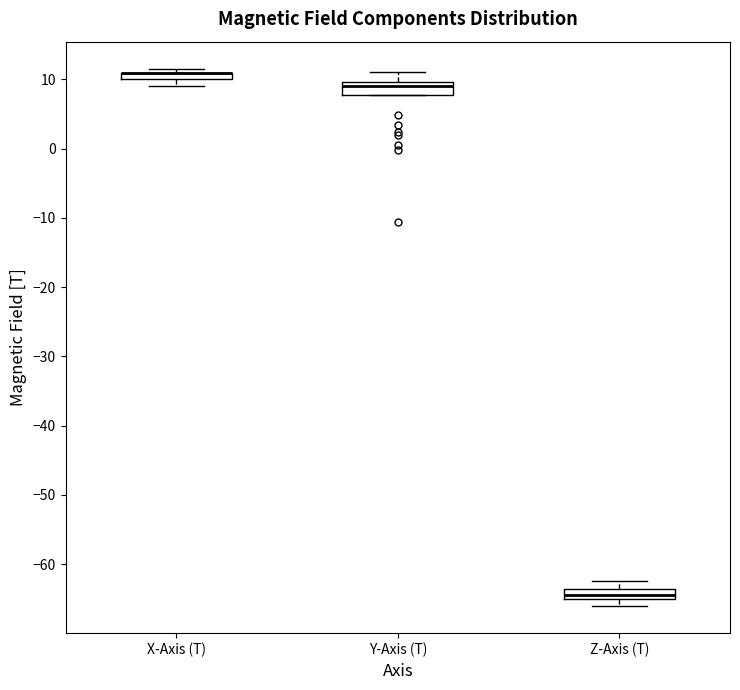

Where is the upper edge of the box for Y-Axis (T) on the y-axis? The values are not printed on the chart, so give them approximately, as read against the axis.

10